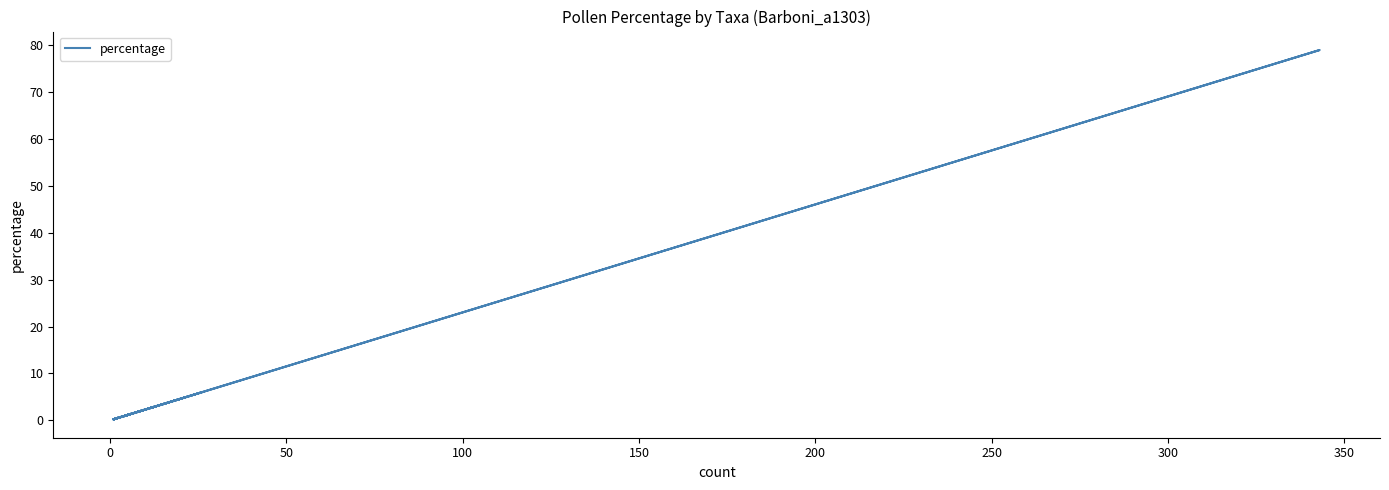

How many series are shown in this chart?

1